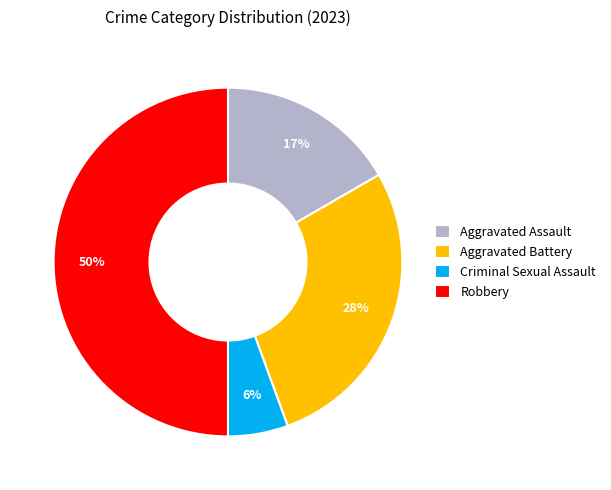

Does Aggravated Battery account for over 50% of the chart?

No